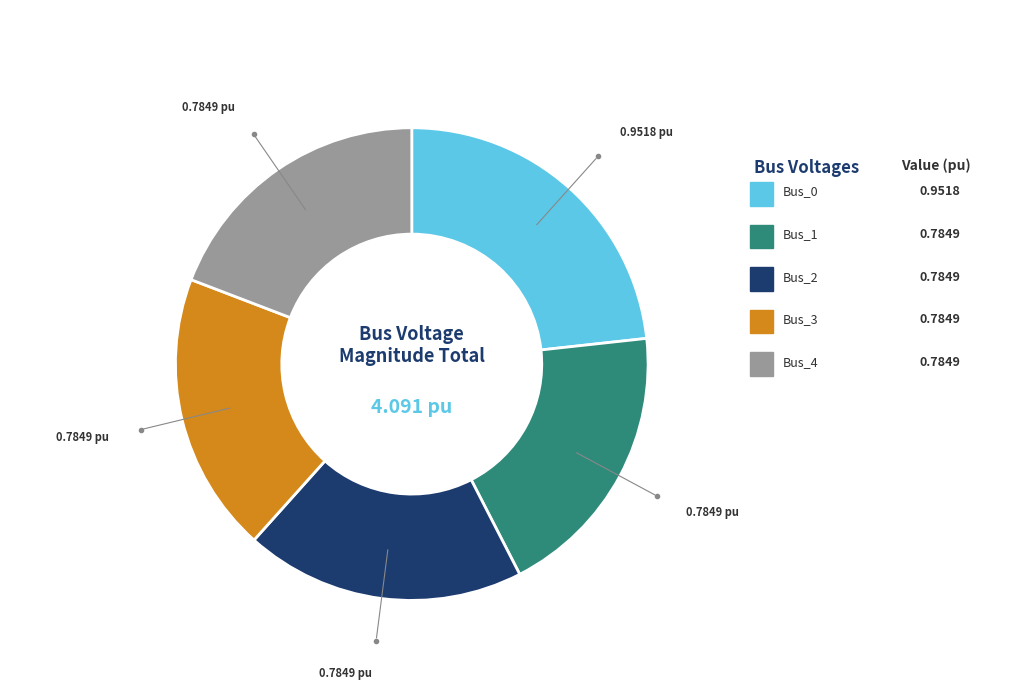

Is it true that Bus_2 is 19% of the pie?

True